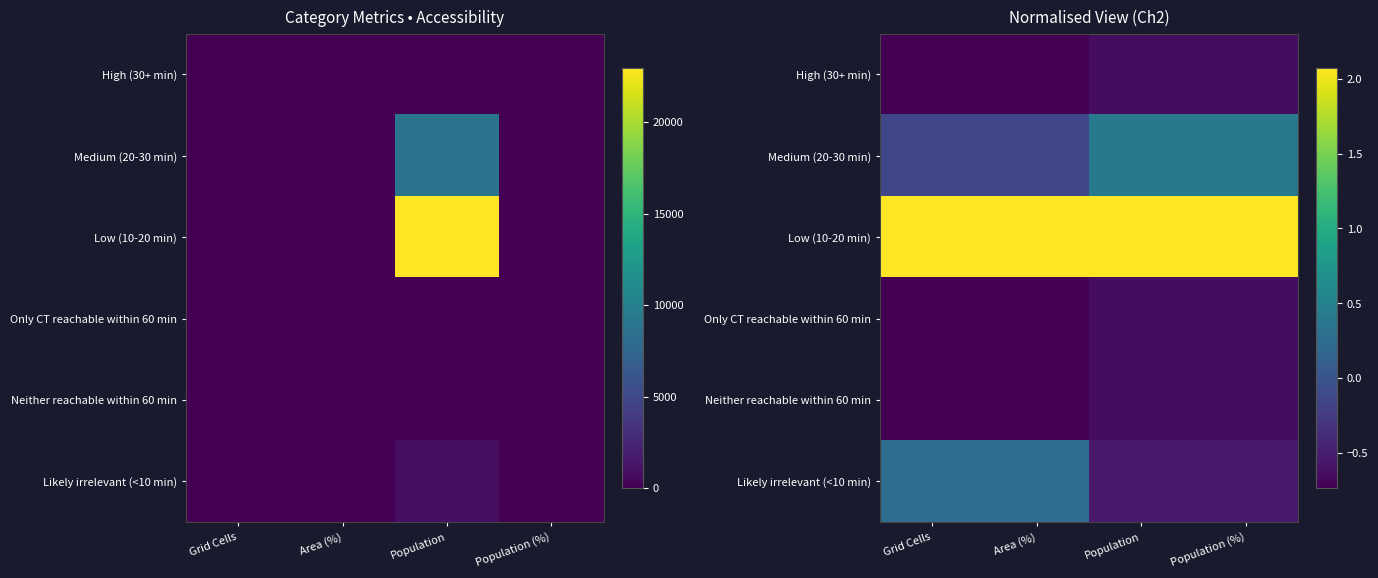

How many values in the Medium (20-30 min) series exceed 0?

2